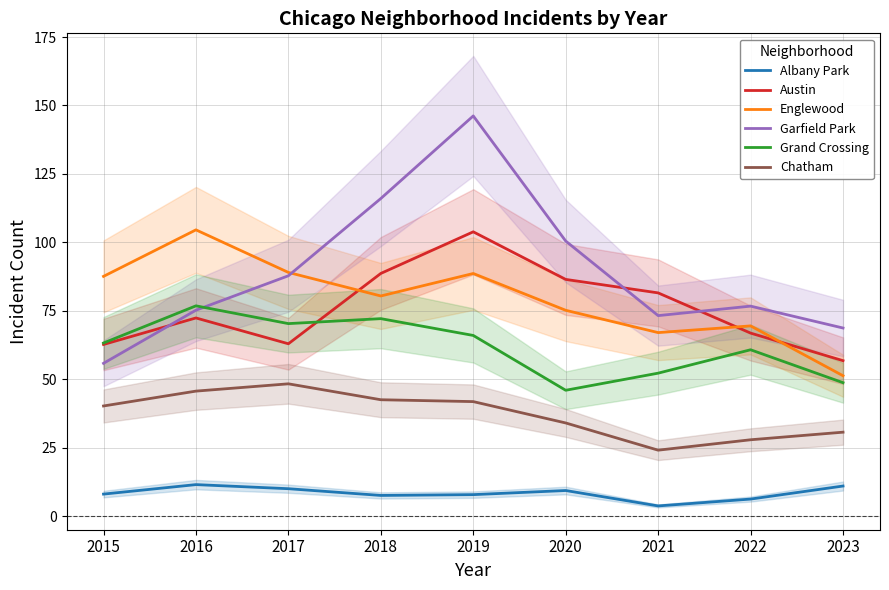

Where does the Austin series first go above 72?

2016